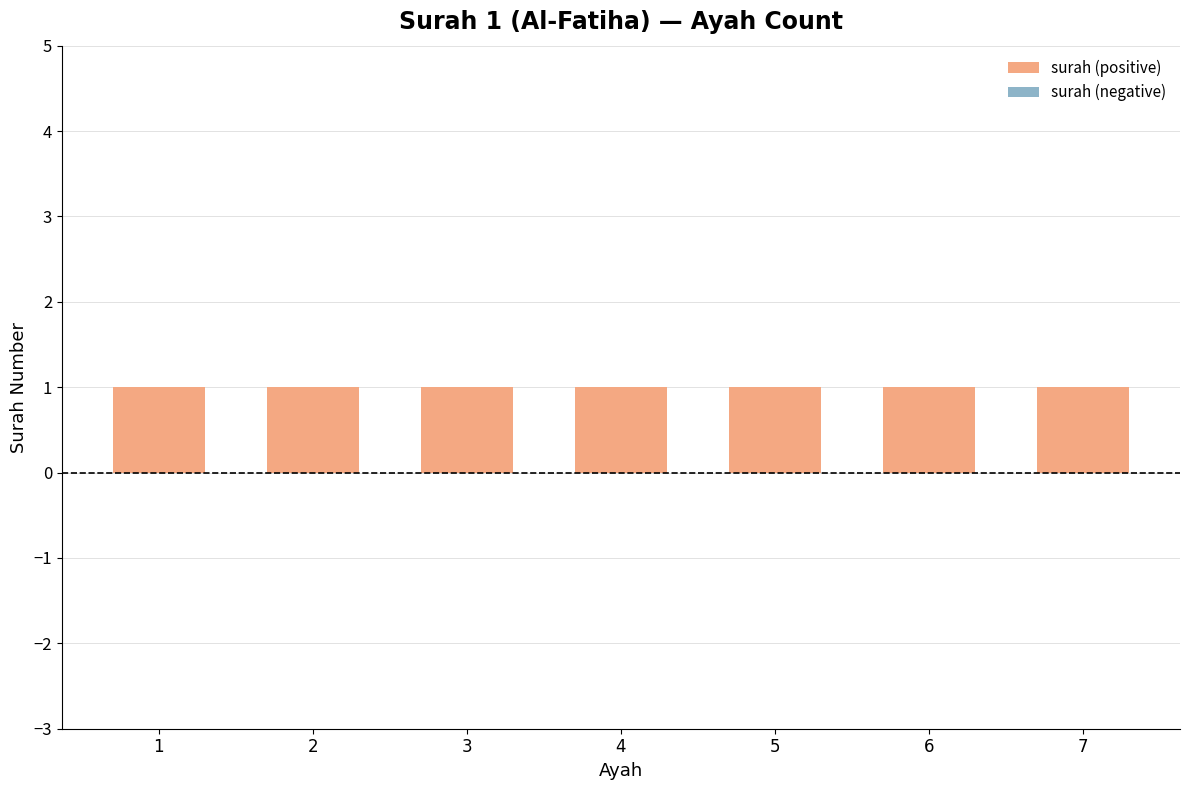

What is the value of the surah (positive) bar at the 7th from the left?

1